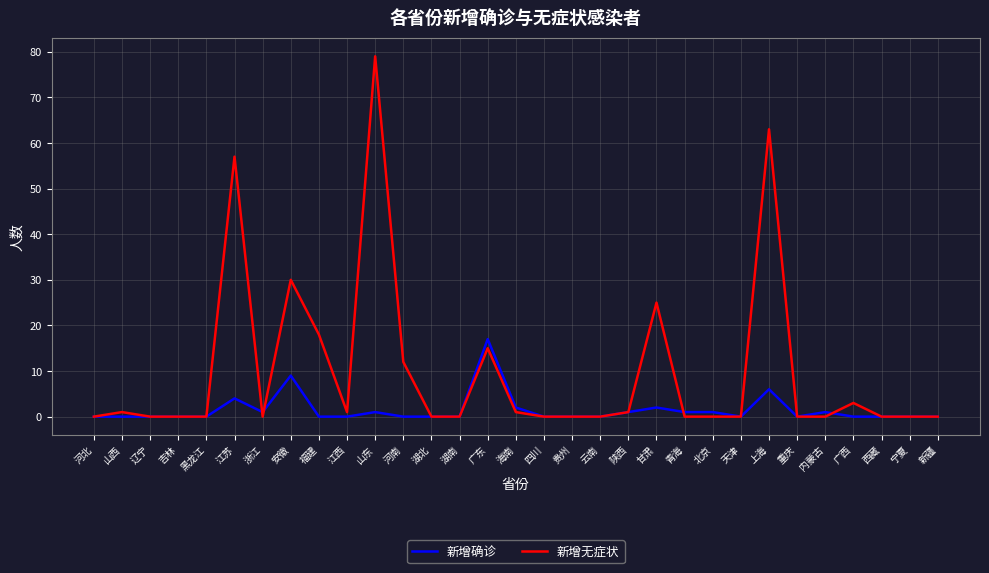

What position from the right is 吉林?

28